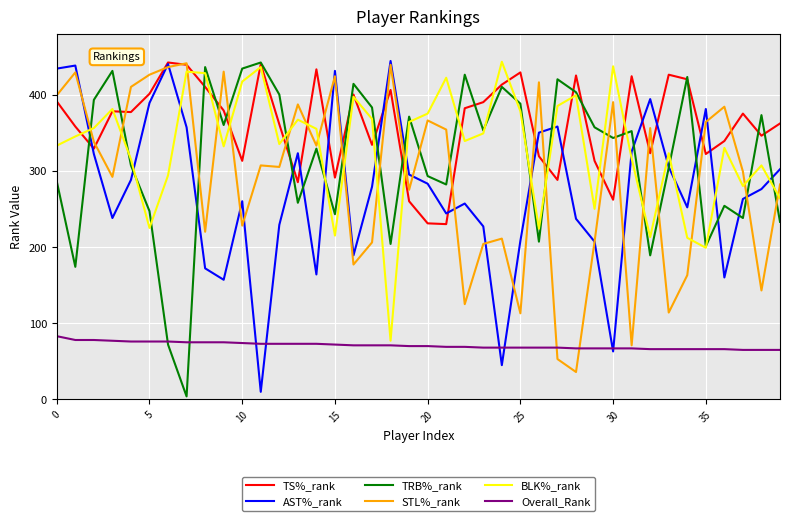

Which series has the largest total across all categories?

TS%_rank